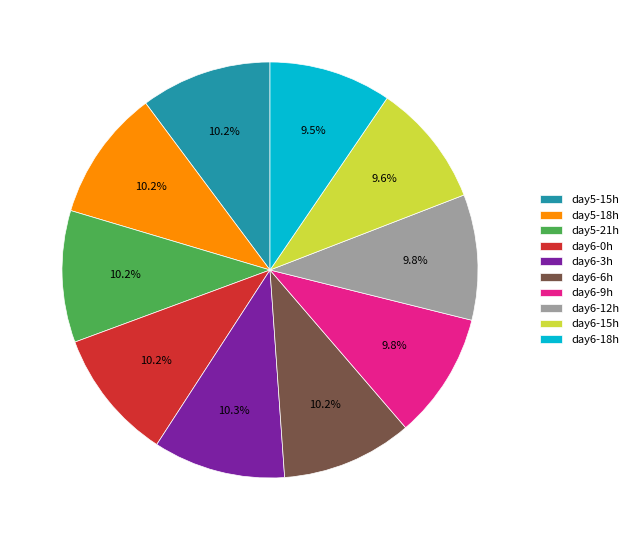

What is the ratio of the value at day6-9h to the value at day6-0h?

1.0